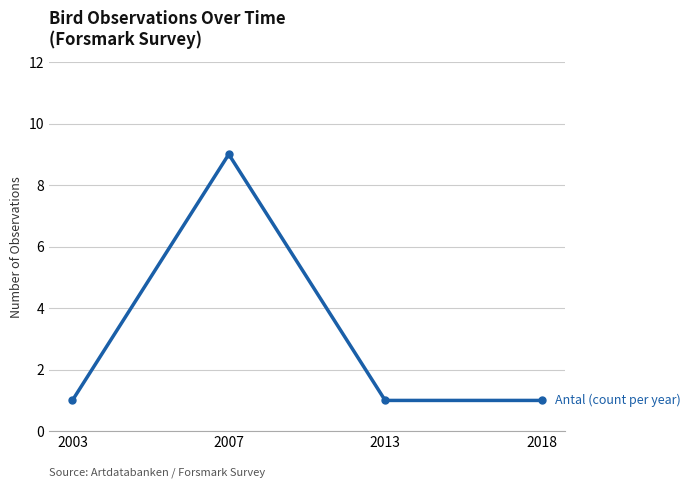

At which category does the chart reach its peak across all series?

2007